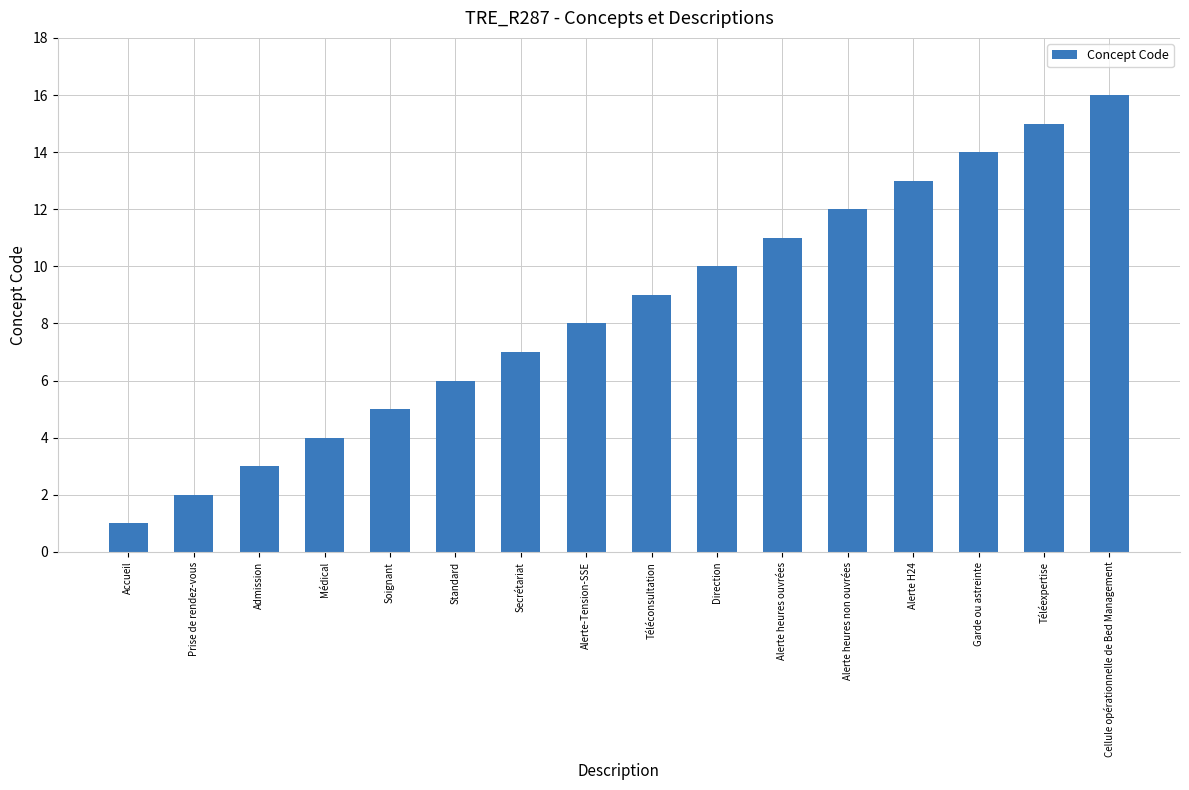

The value at Accueil is 0. True or false?

False